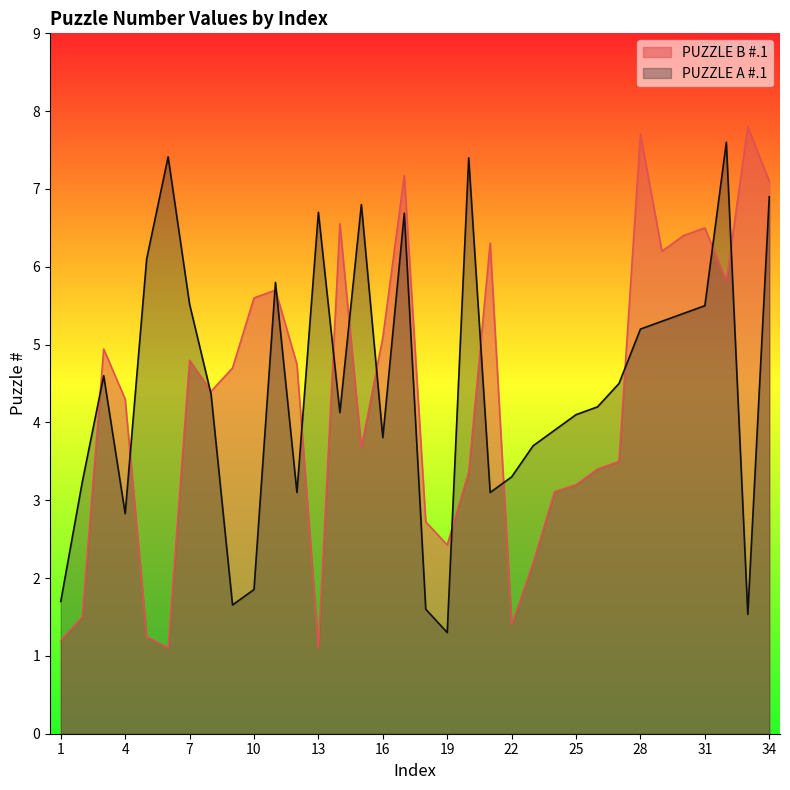

What is the difference between the highest and lowest values at 3?

0.3